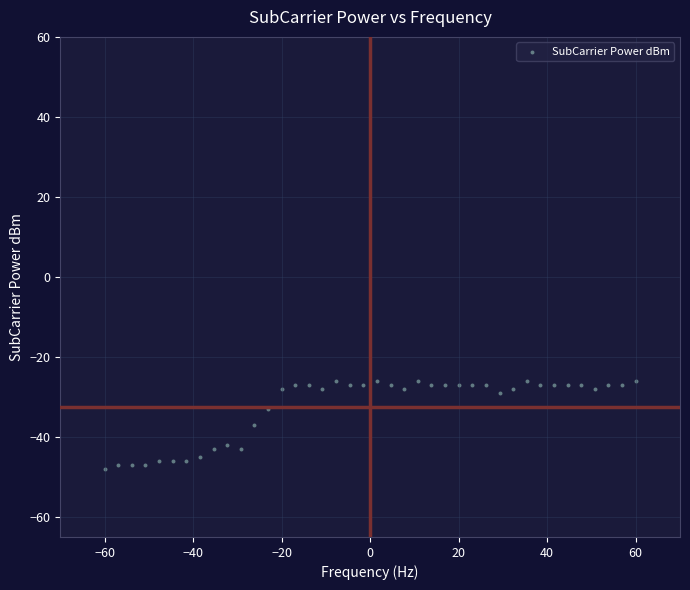

What is the range of Y values (max minus min)?

22